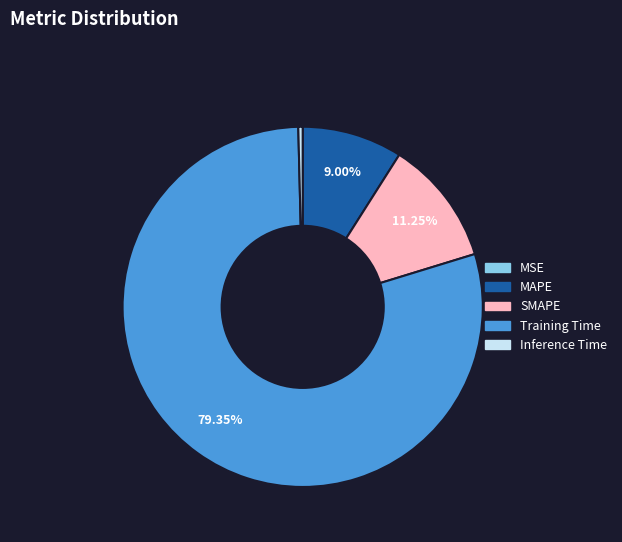

What is the majority slice?

Training Time